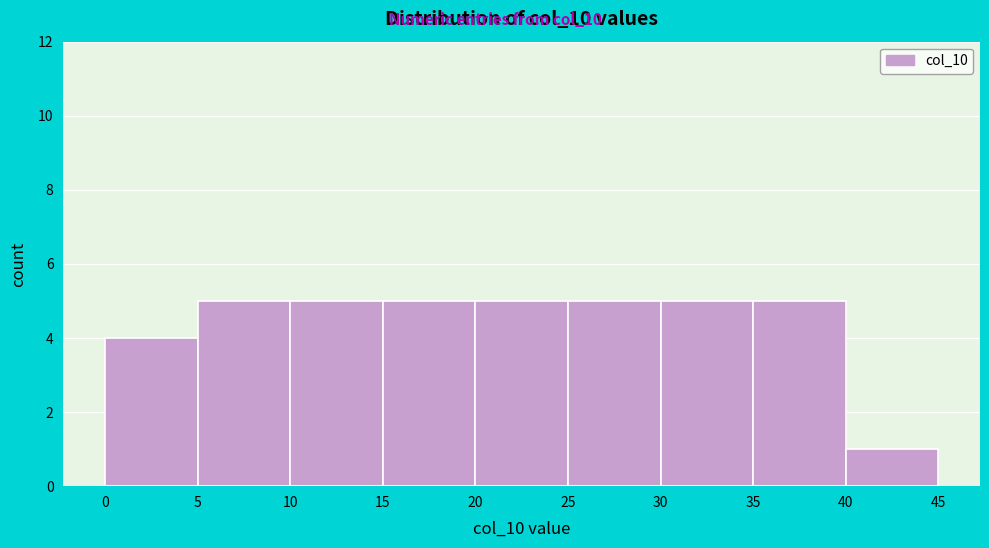

Reading left to right, transcribe this chart: for each bar, give the range it covers on the x-axis and its height. The values are not printed on the chart, so give them approximately, as read against the axis.

0 to 5: 4
5 to 10: 5
10 to 15: 5
15 to 20: 5
20 to 25: 5
25 to 30: 5
30 to 35: 5
35 to 40: 5
40 to 45: 1